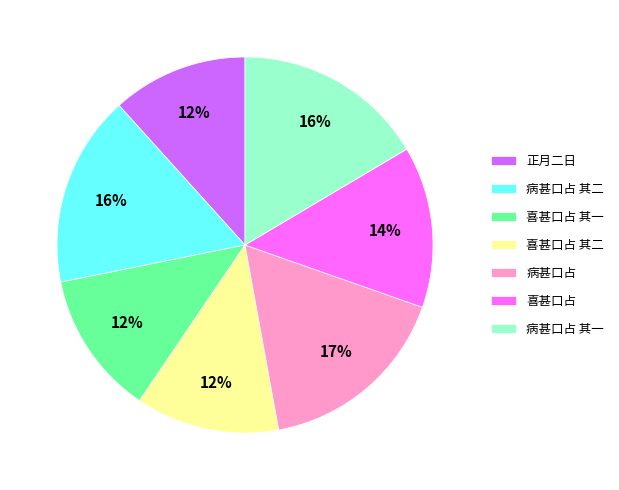

Which has a higher value, 病甚口占 or 喜甚口占 其二?

病甚口占